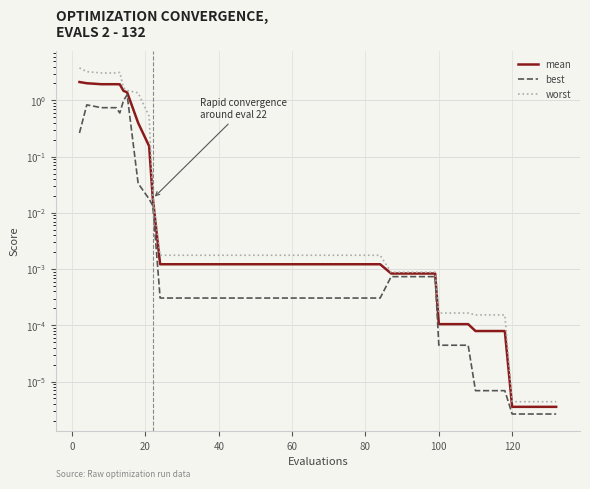

True or false: worst and mean cross at least once.

False